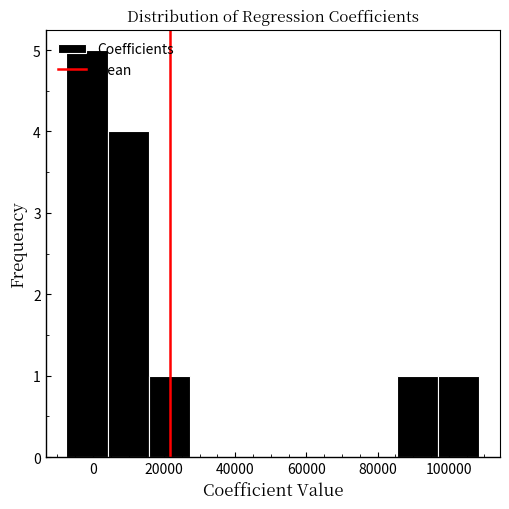

Which range on the x-axis has the tallest bar?

-8000 to 4000